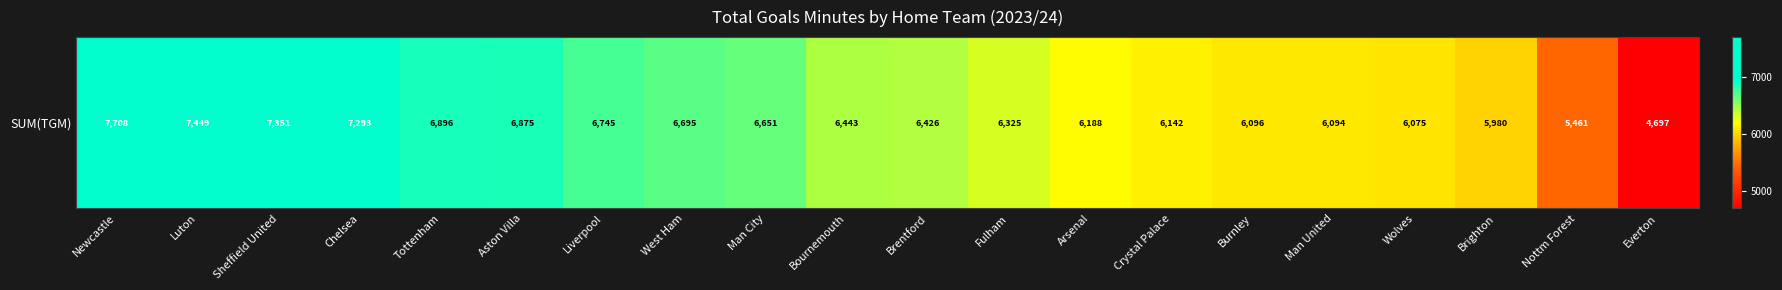

The value at Arsenal is 6188. True or false?

True